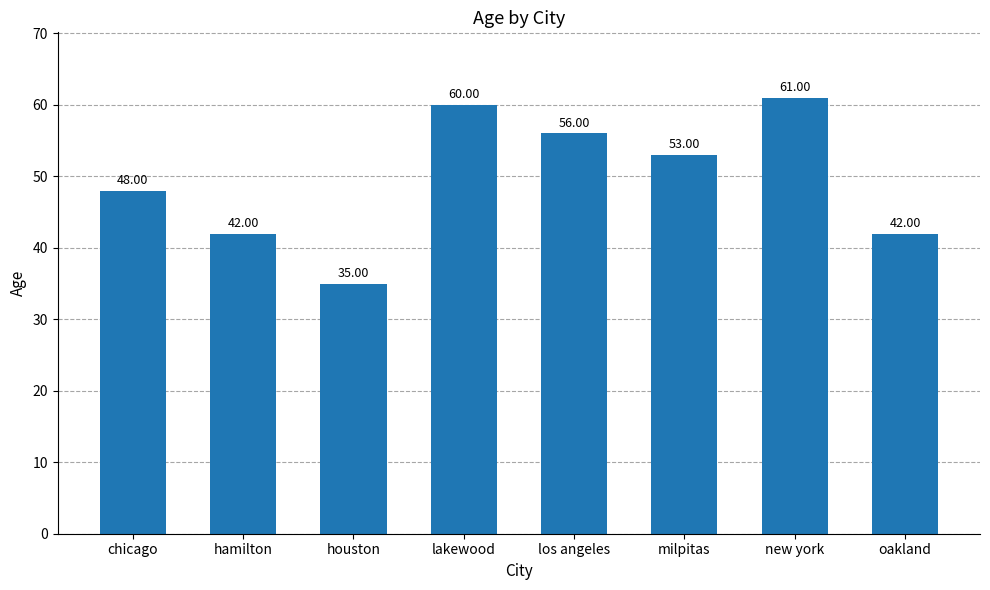

Are the bars horizontal?

No